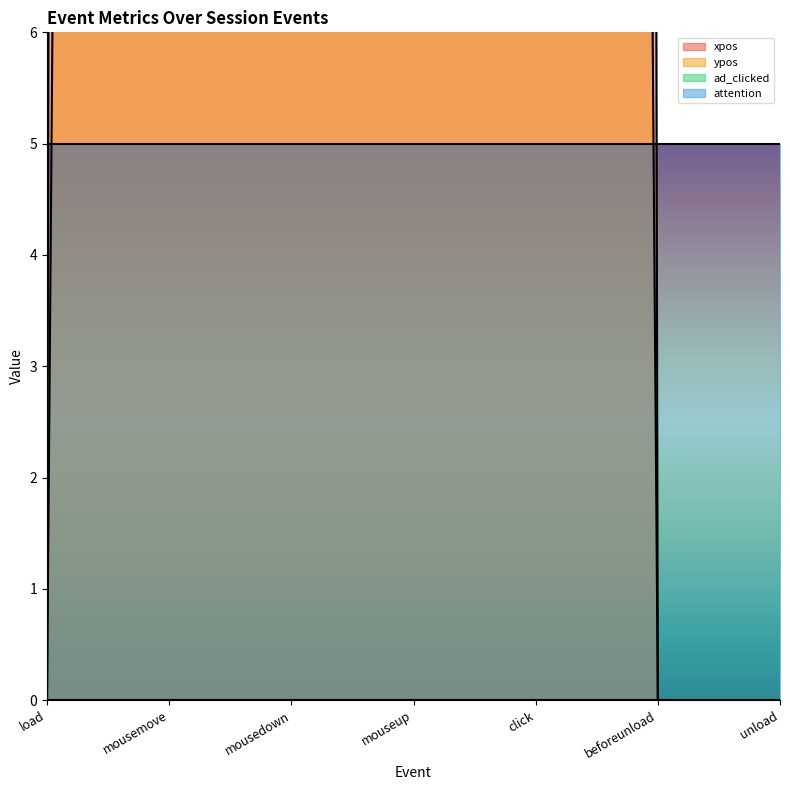

What is the difference between the second highest and second lowest values in the xpos series?

515